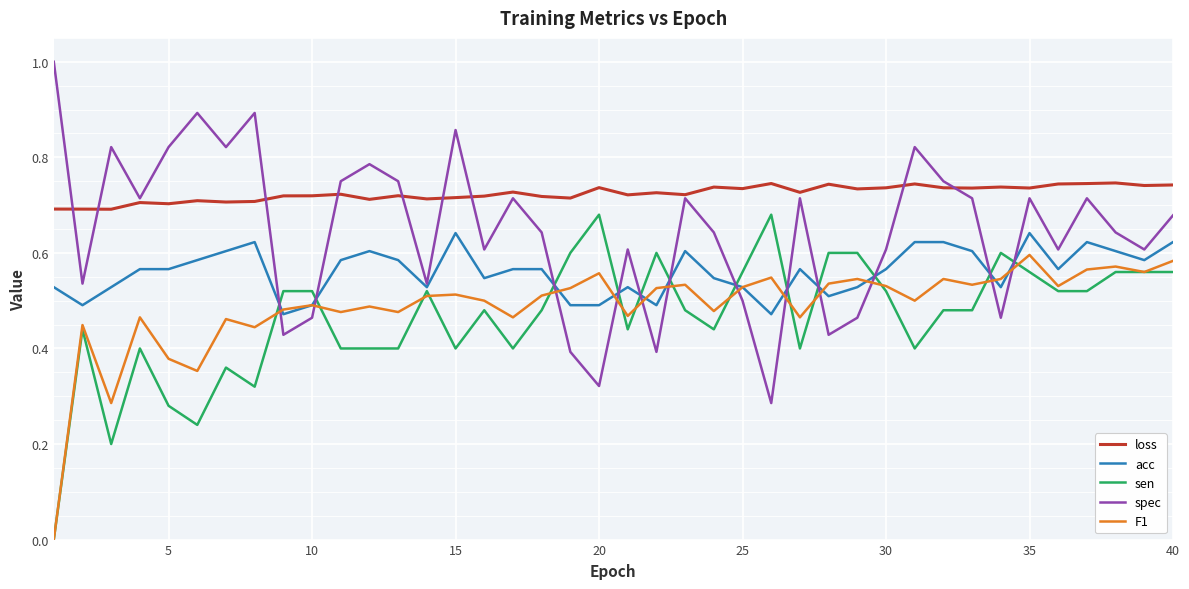

Which series has the largest range (max minus min)?

spec